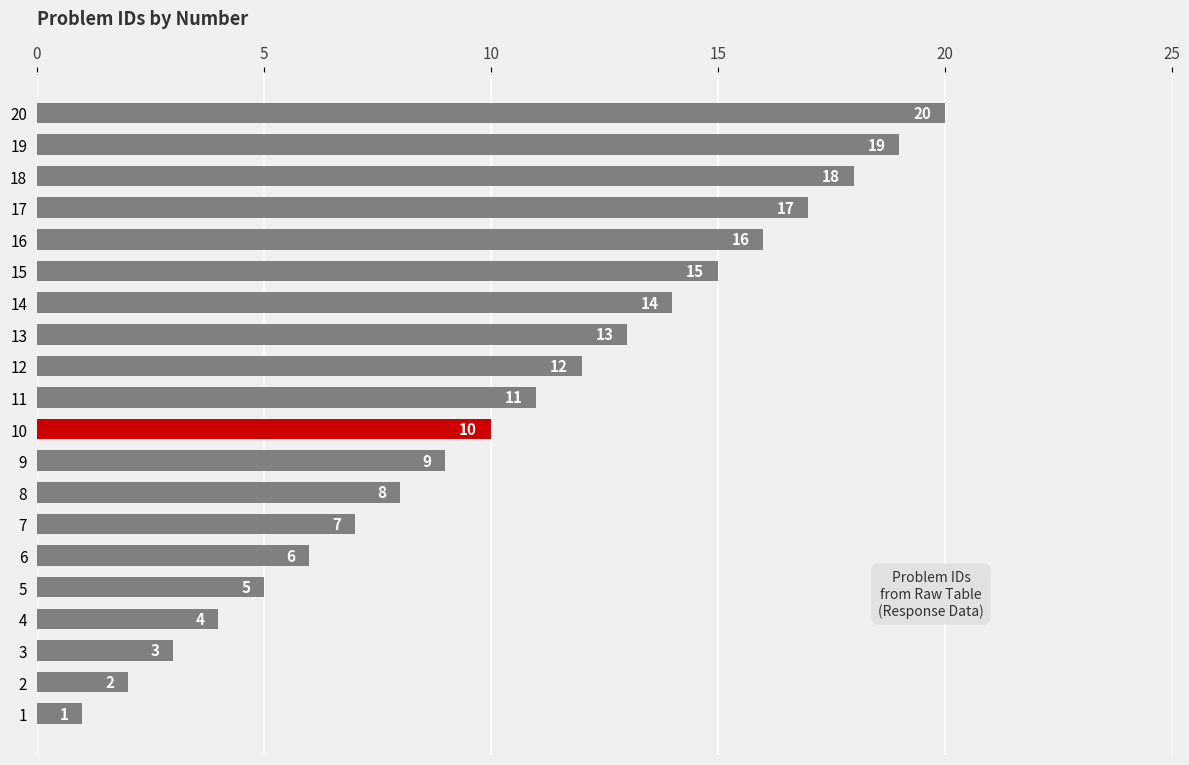

True or false: the data shows 3 at 13.

False